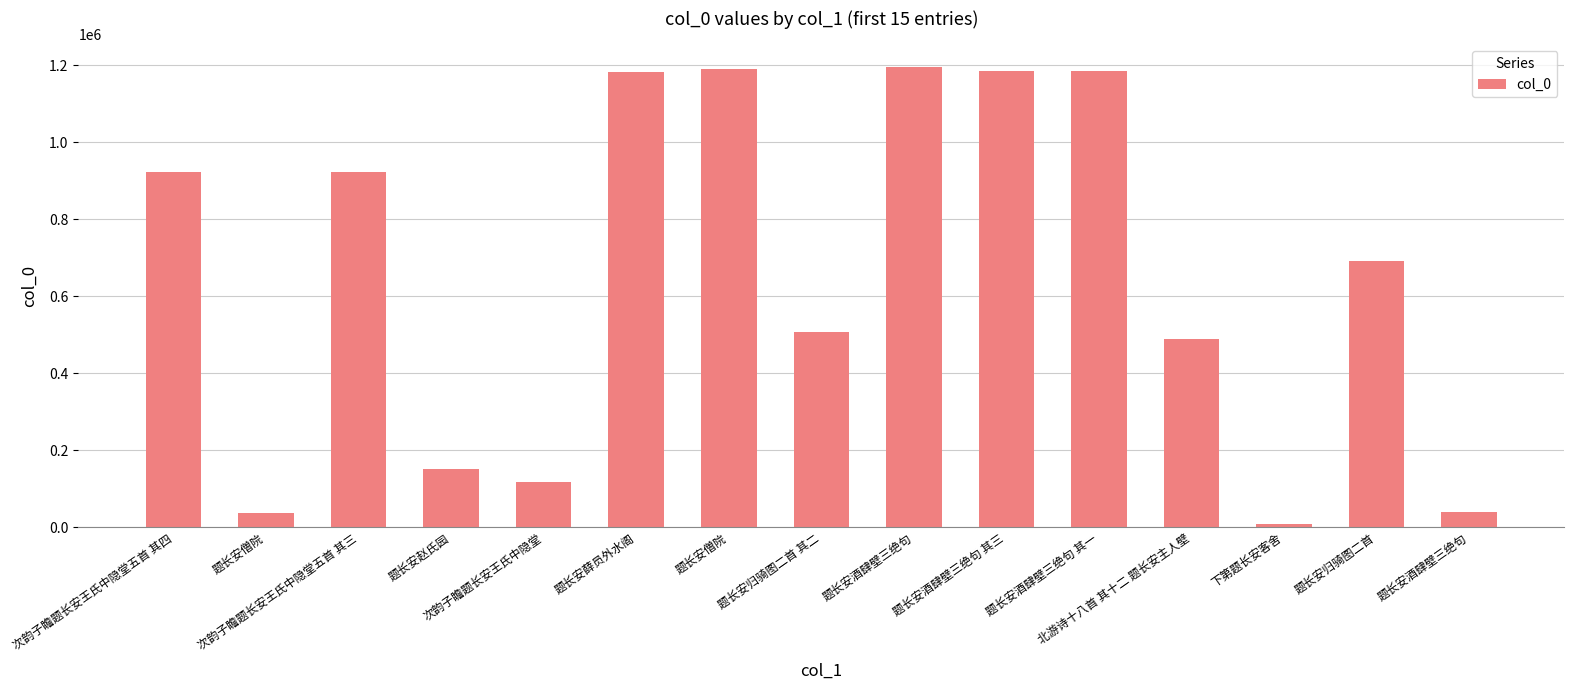

How many bars are there in total?

15